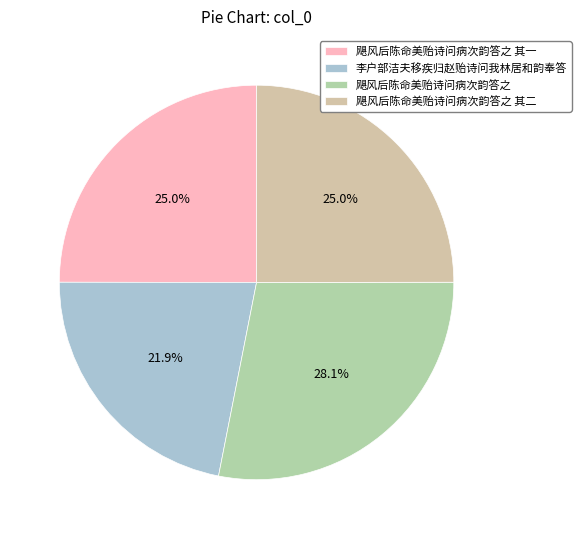

To the nearest percent, what percentage of the pie is 李户部洁夫移疾归赵贻诗问我林居和韵奉答?

22%